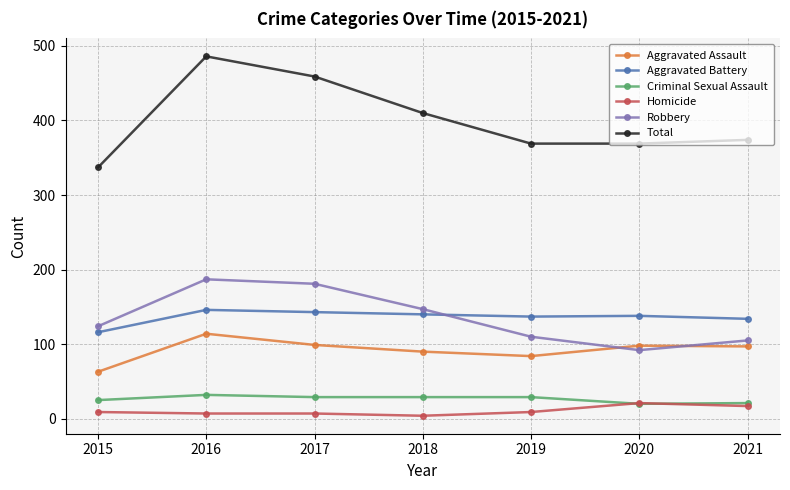

At which label is Aggravated Assault closest to 88?

2018